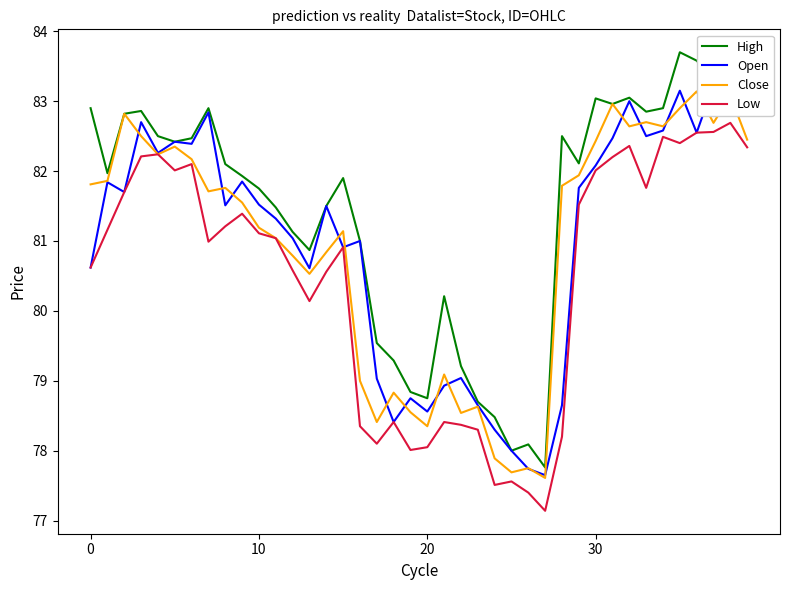

True or false: Open and Low intersect in this chart.

False